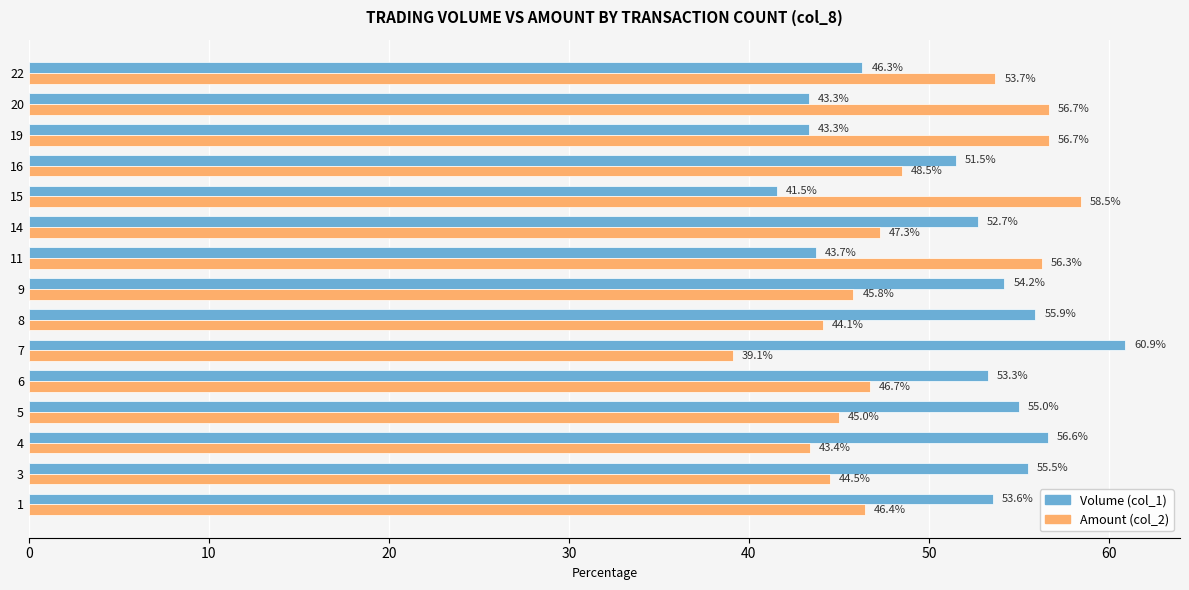

What is the difference between the maximum and minimum values in the Amount (col_2) series?

19.4